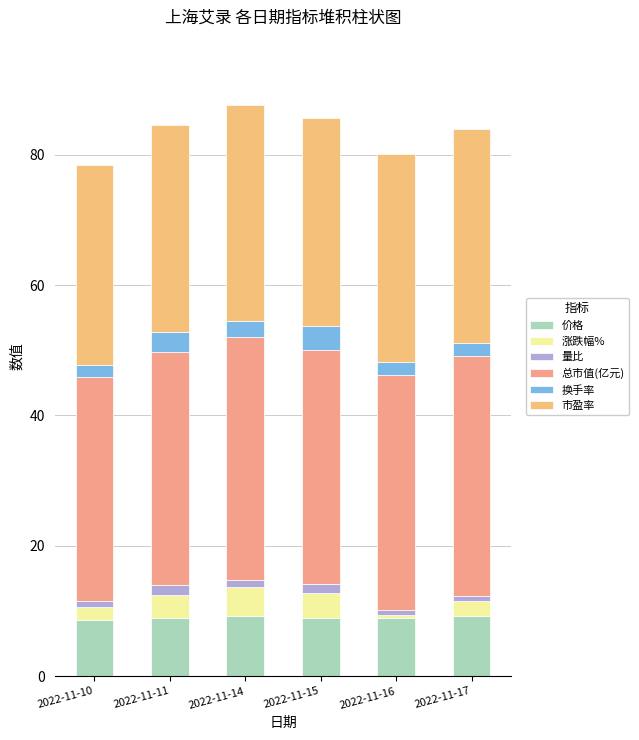

Count the number of data series in this chart.

6